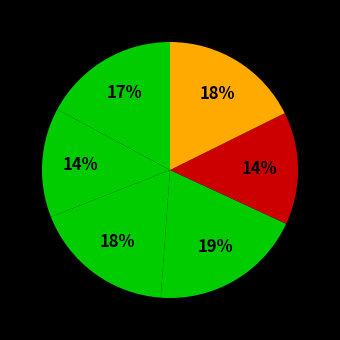

Count the number of slices in the pie.

6